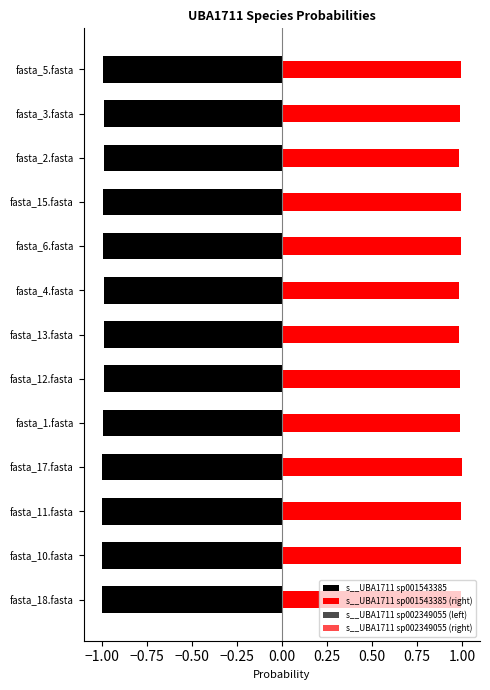

At fasta_17.fasta, list the series in order from smallest to largest.

s__UBA1711 sp001543385, s__UBA1711 sp002349055 (left), s__UBA1711 sp002349055 (right), s__UBA1711 sp001543385 (right)